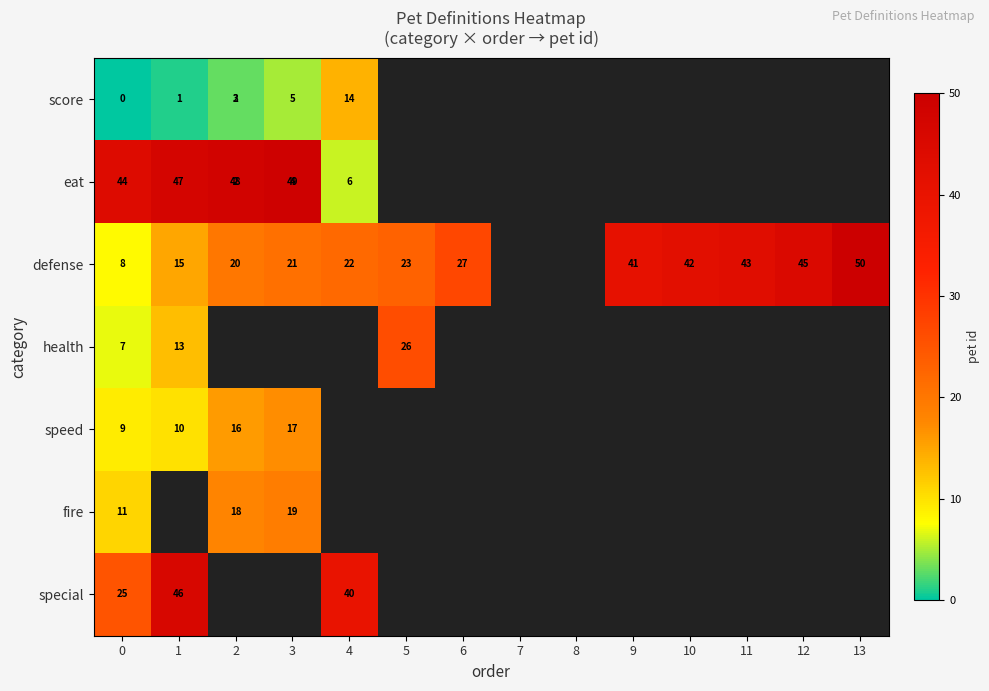

Which series changed the most between 4 and 11?

defense